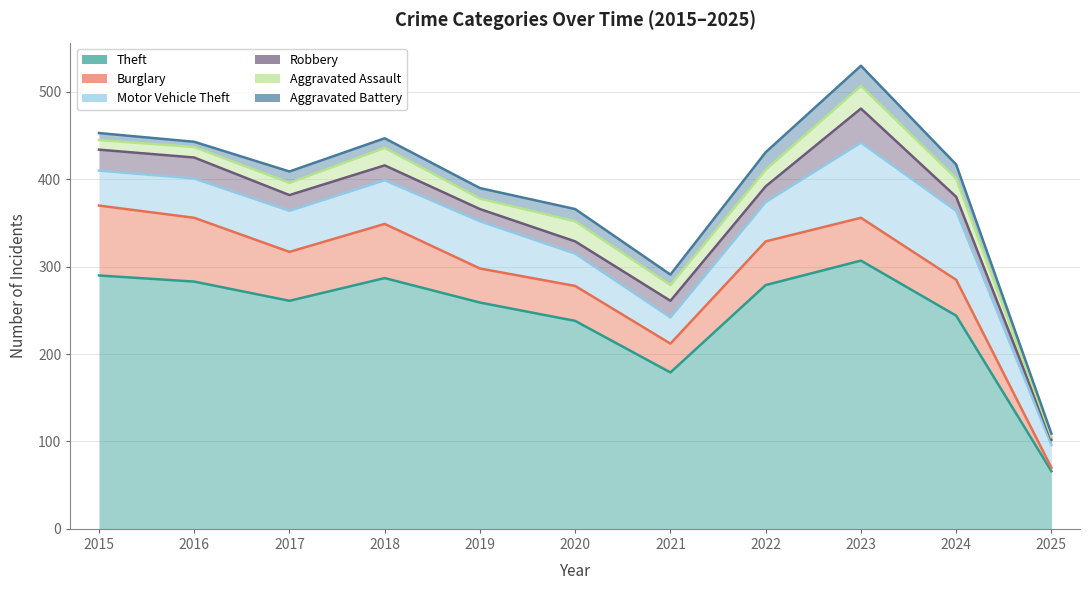

True or false: Motor Vehicle Theft has a value of 40 at 2015.

True